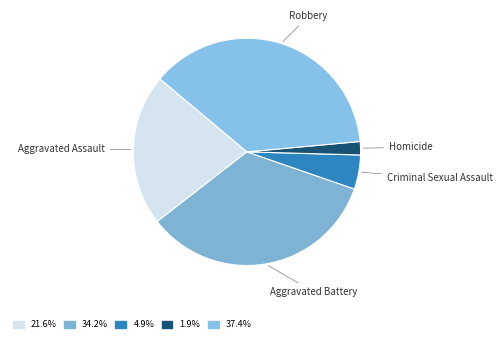

Approximately how many times larger is the value at Homicide compared to Aggravated Battery?

0.1